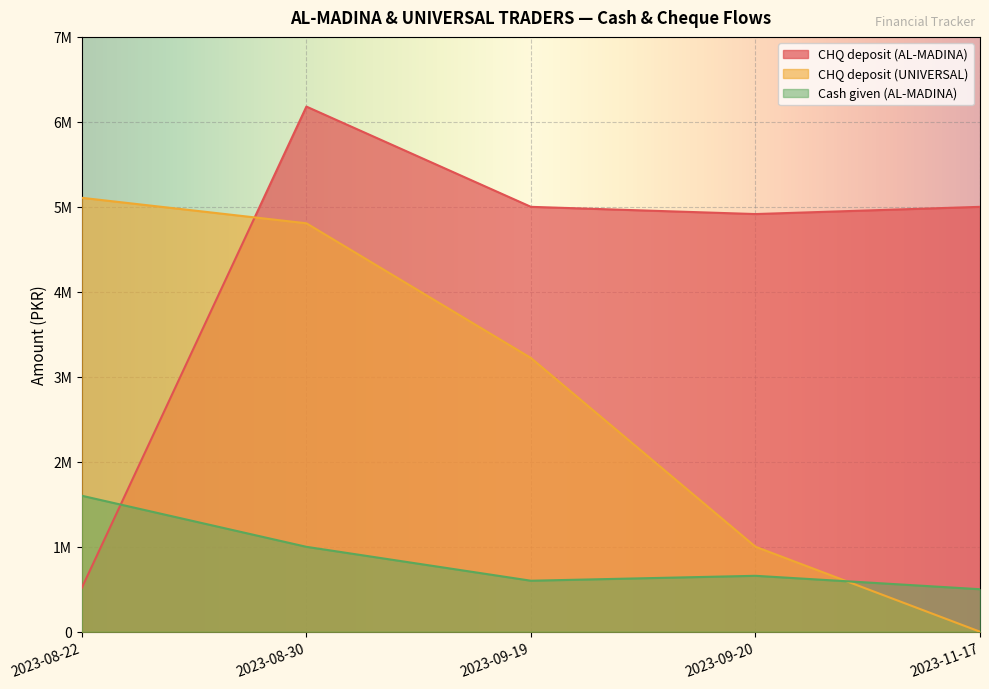

Where is Cash given (AL-MADINA) nearest to the value 1050000?

2023-08-30